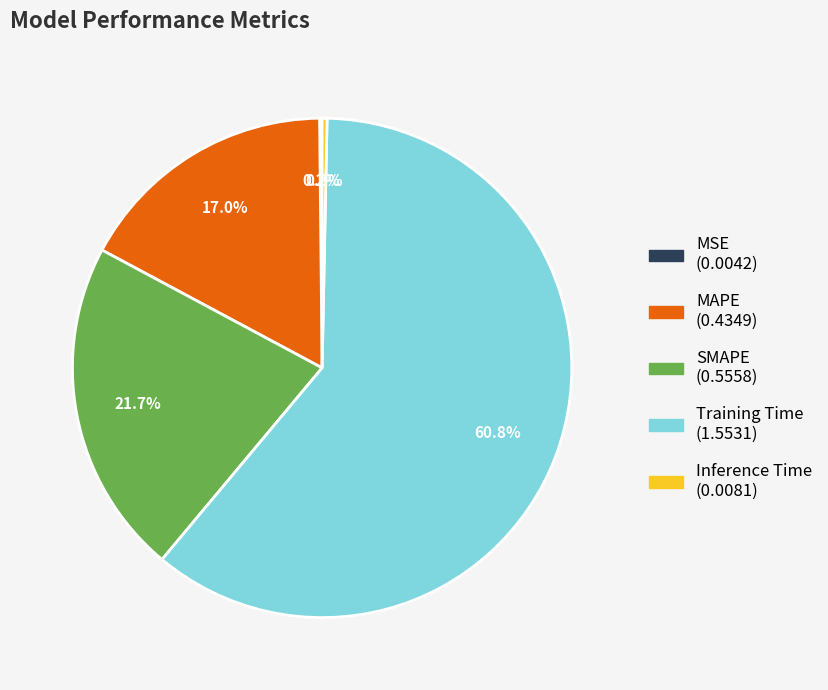

Which has a higher value, MAPE or SMAPE?

SMAPE